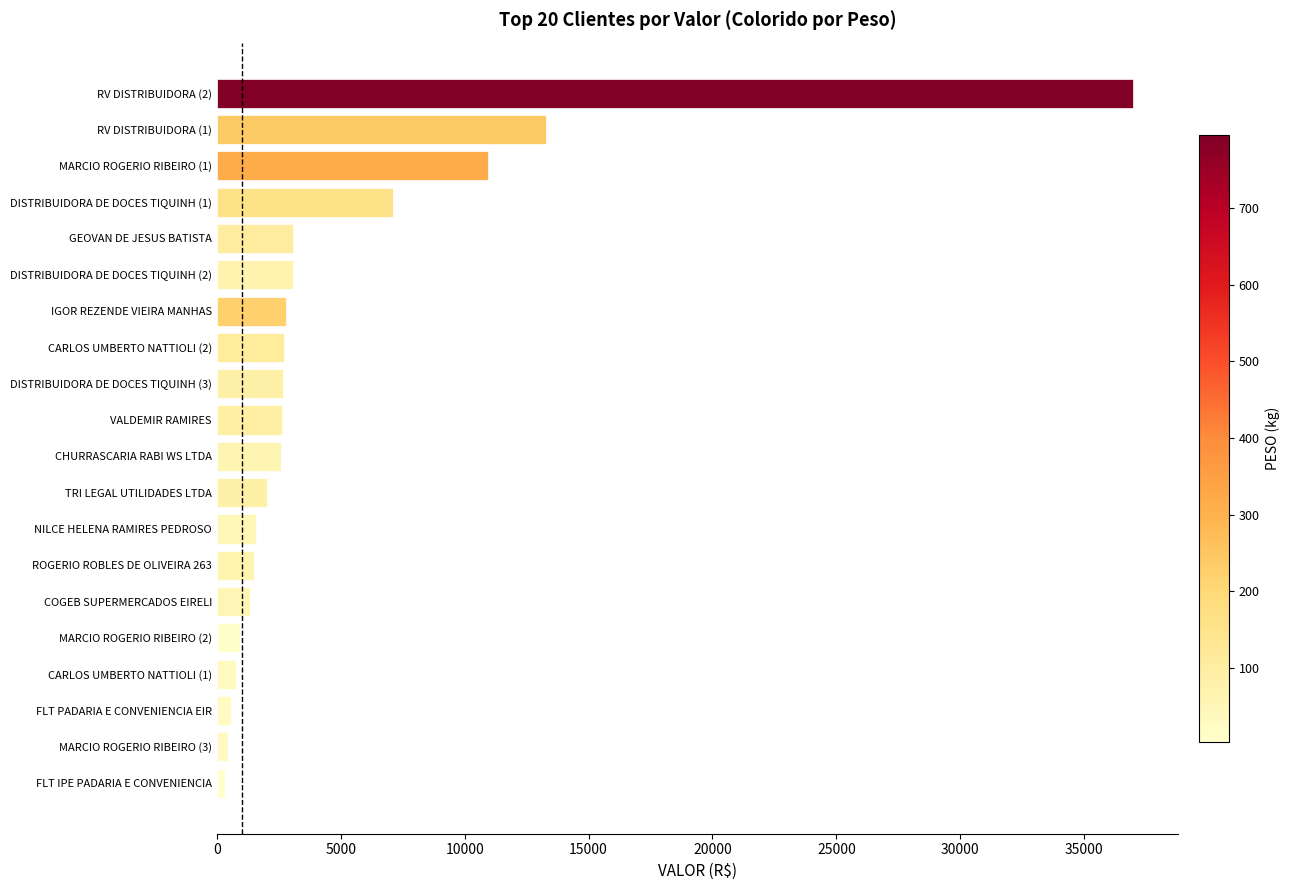

Where is the data nearest to the value 18646?

RV DISTRIBUIDORA (1)